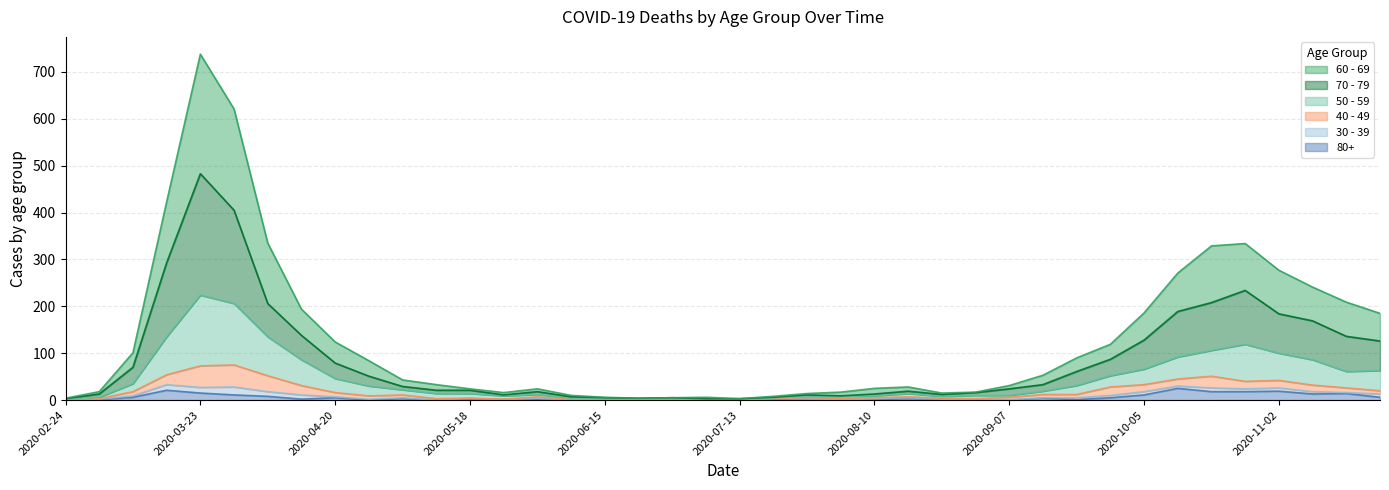

Is the value of 50 - 59 at 2020-10-19 greater than the value of 70 - 79 at 2020-07-06?

Yes